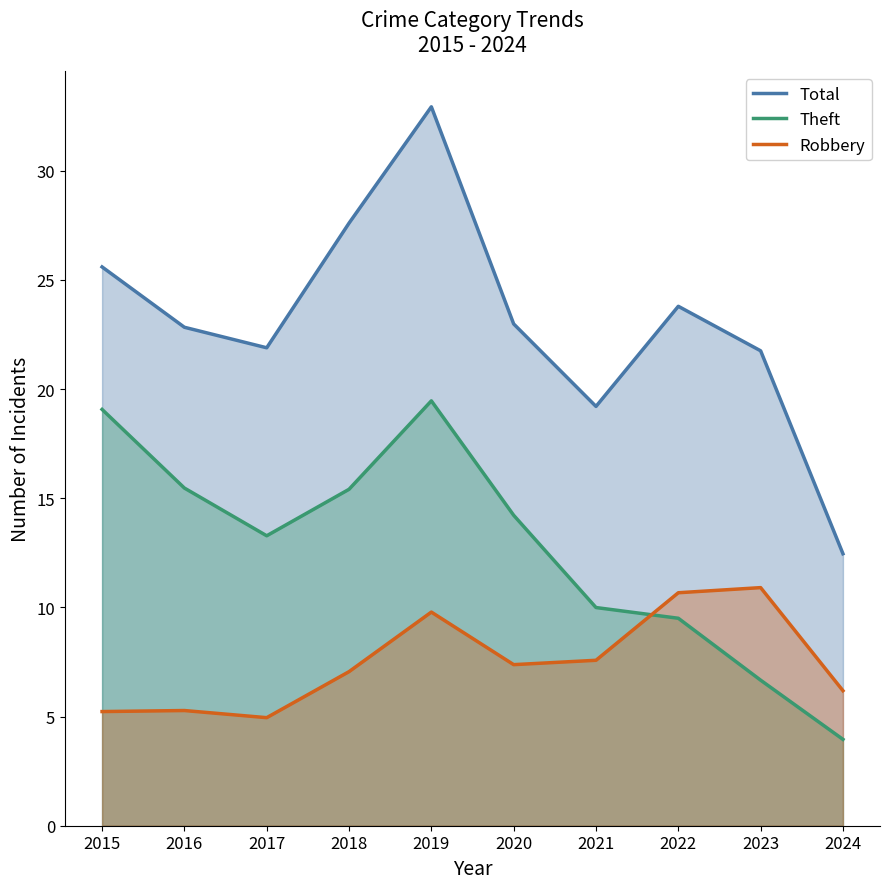

At which category does Total reach its first local valley?

2017